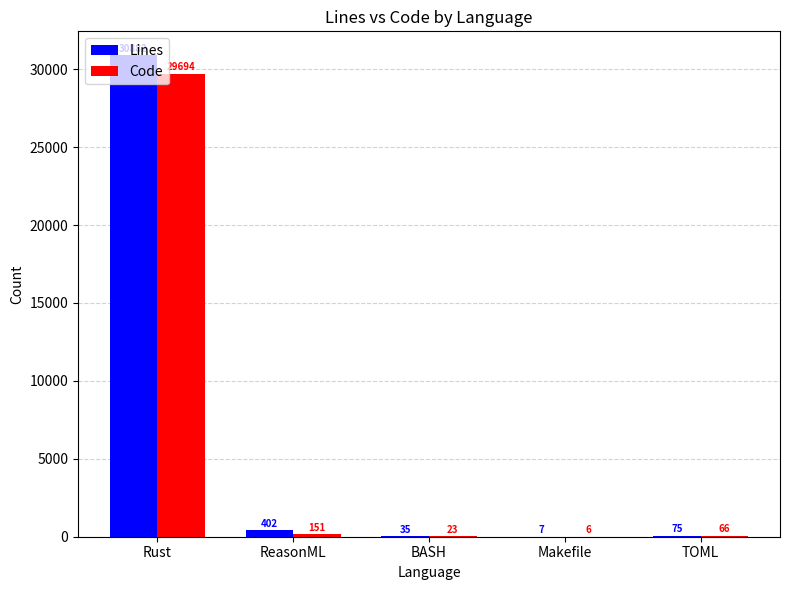

Which series has the widest spread of values?

Lines